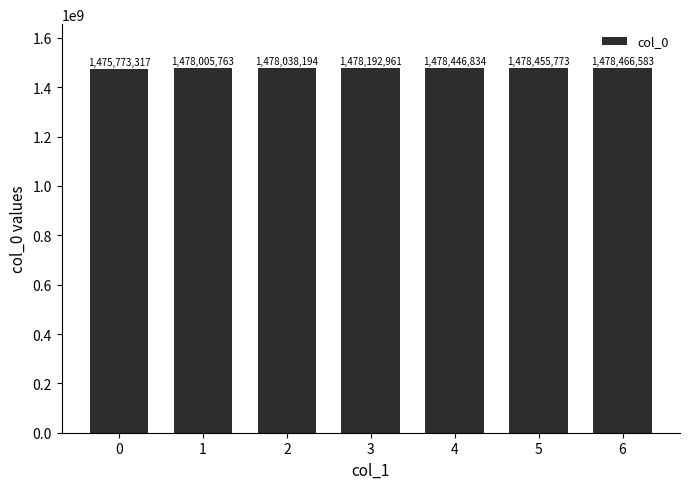

Reading left to right, transcribe all the data shown in this chart.

0=1475773317	1=1478005763	2=1478038194	3=1478192961	4=1478446834	5=1478455773	6=1478466583